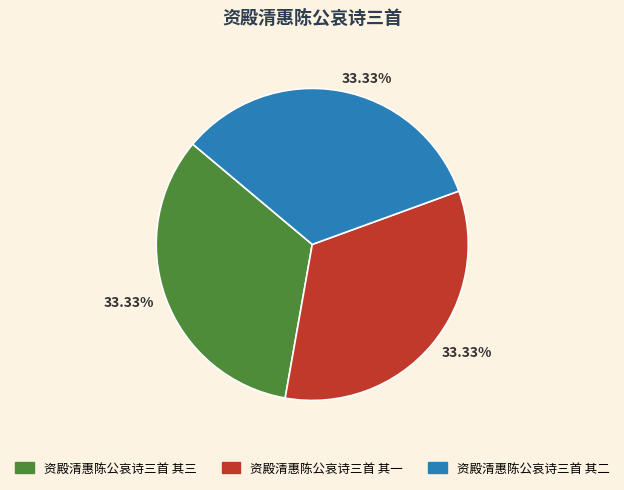

To the nearest percent, what is the combined percentage of 资殿清惠陈公哀诗三首 其一 and 资殿清惠陈公哀诗三首 其二?

67%